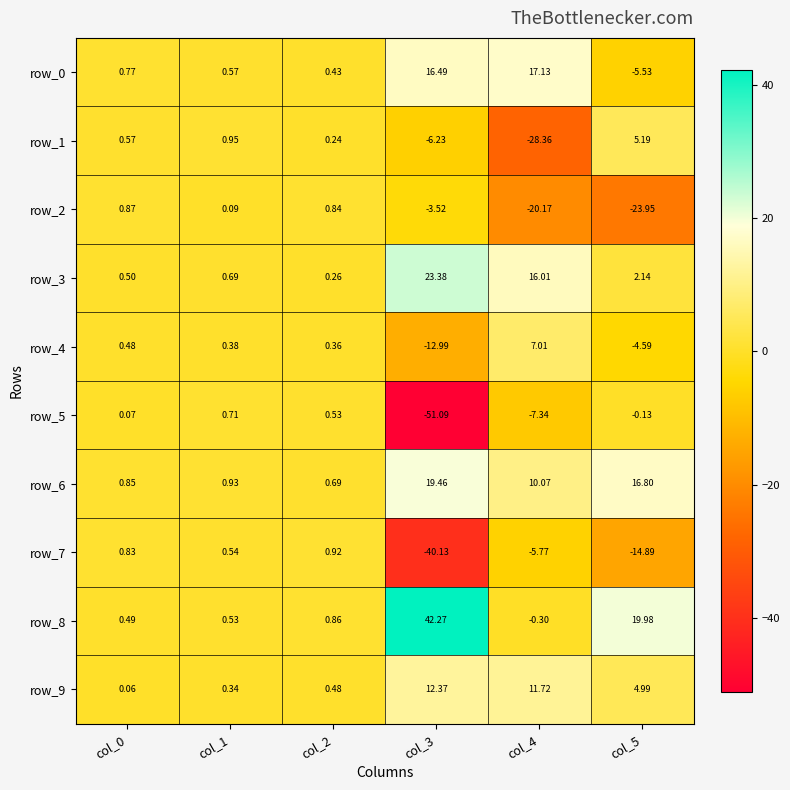

List the labels in order of row_2 value, smallest first.

col_5, col_4, col_3, col_1, col_2, col_0